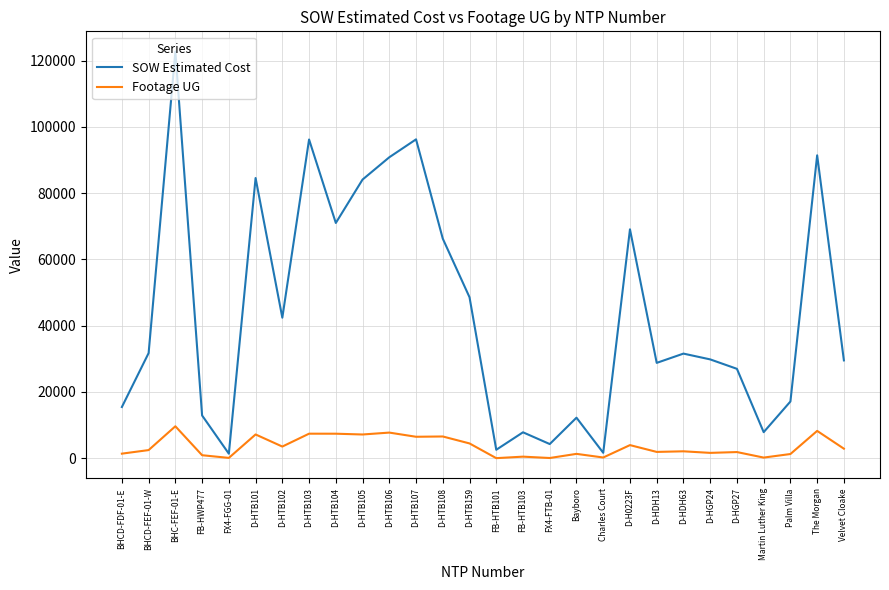

What is the spread (max minus min) of values at D-HTB108?

59729.5